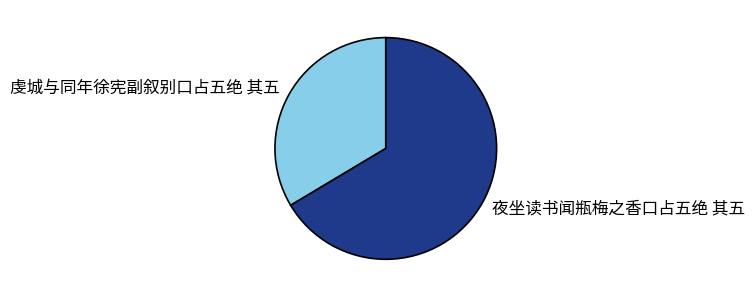

True or false: 夜坐读书闻瓶梅之香口占五绝 其五 accounts for 80% of the total.

False